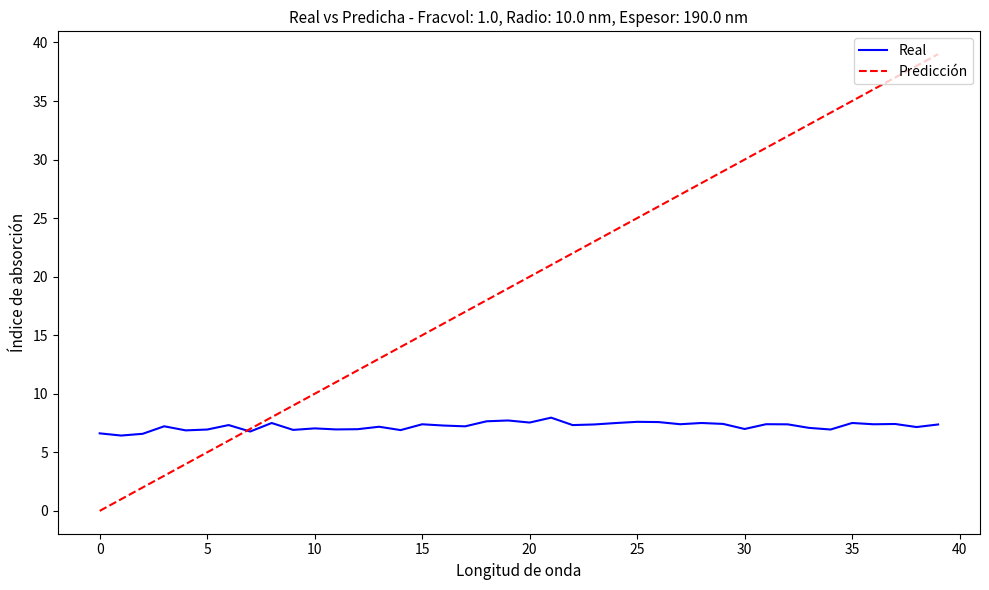

List the series in order of their peak value, lowest first.

Real, Predicción